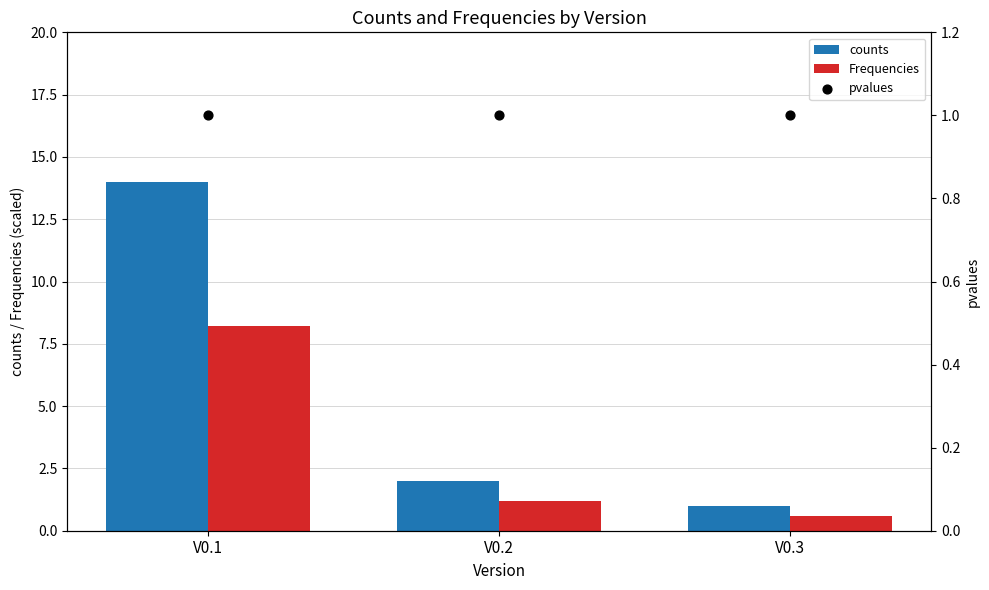

Which series contains the lowest Y value?

Frequencies